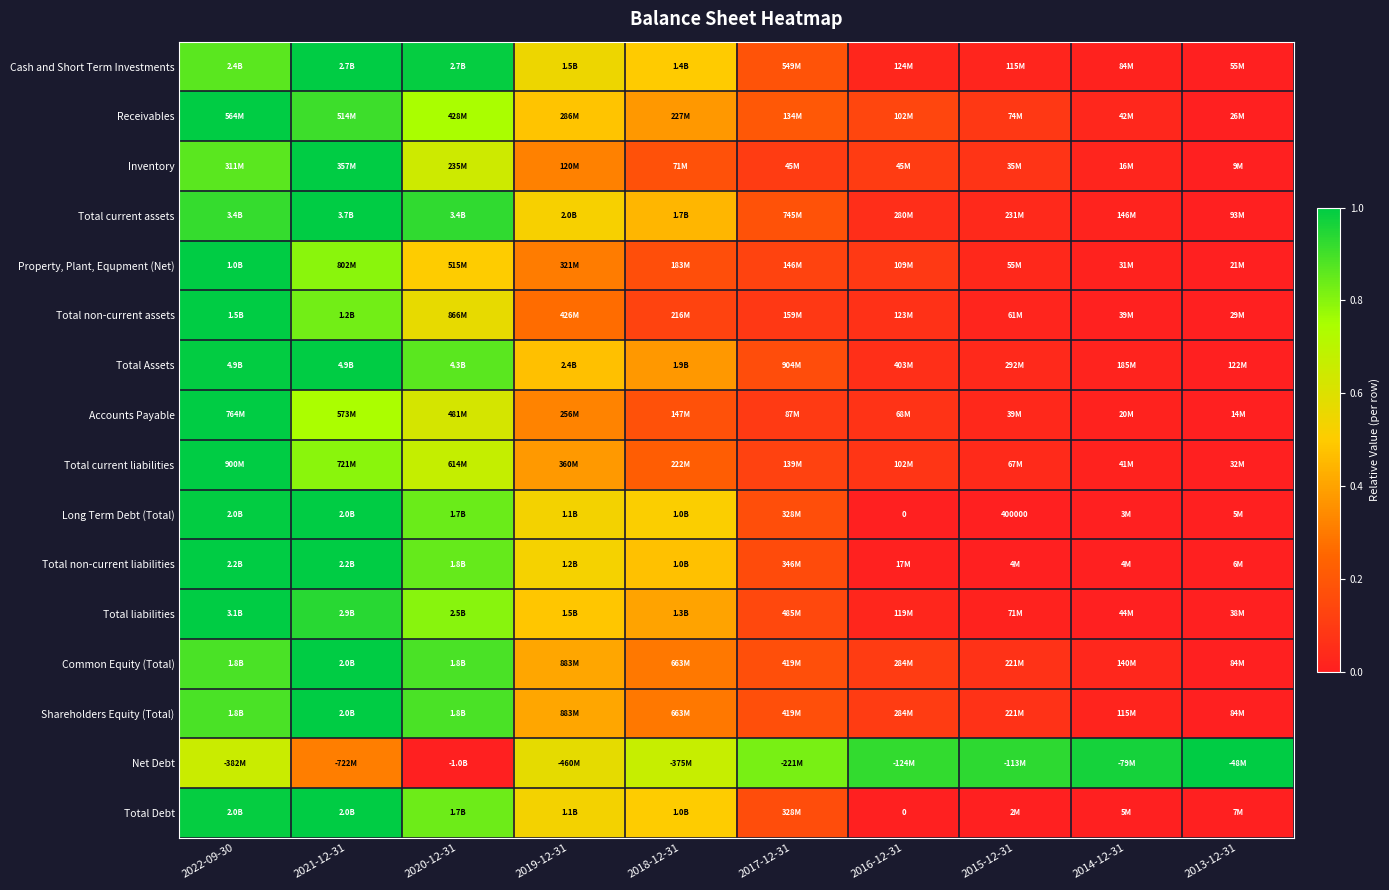

Which category has the lowest value in the Total Assets series?

2013-12-31